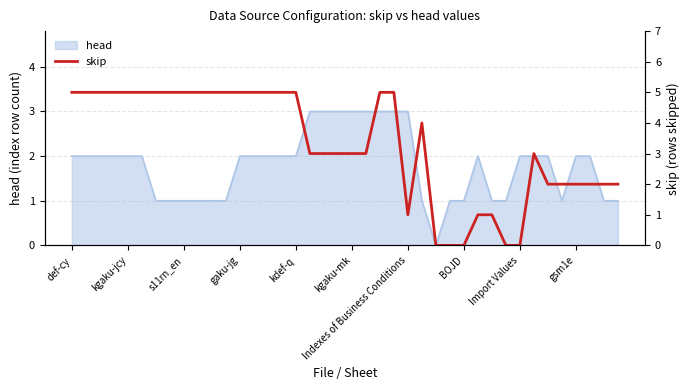

What is the value of the 20th point from the left?

3